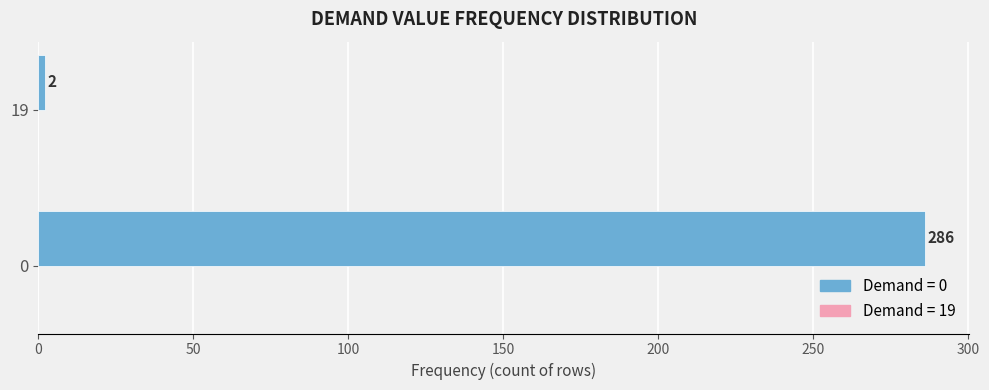

The chart shows a value of 286 at 0. True or false?

True